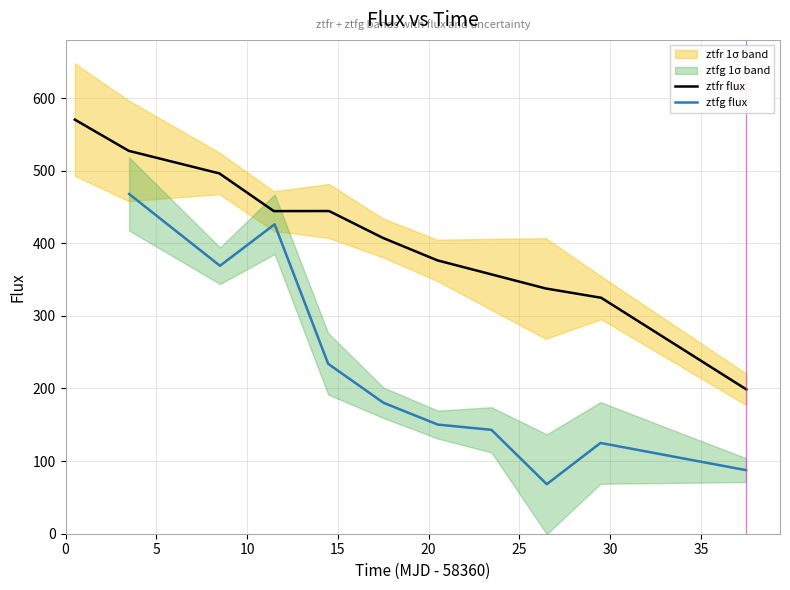

What is the maximum value for ztfr flux?

570.2